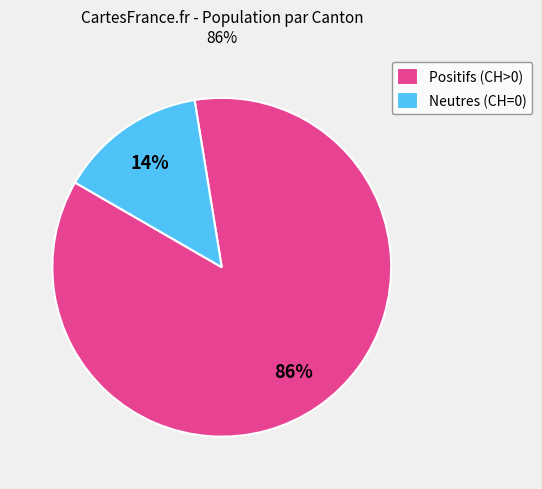

Which has a higher value, Neutres (CH=0) or Positifs (CH>0)?

Positifs (CH>0)